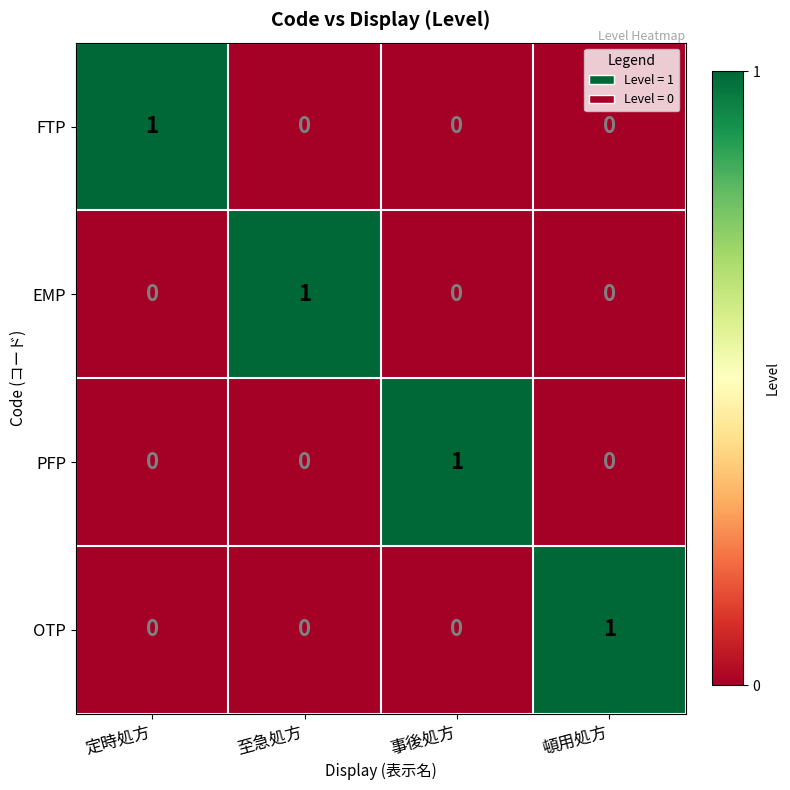

How many OTP values are between 0 and 1?

4